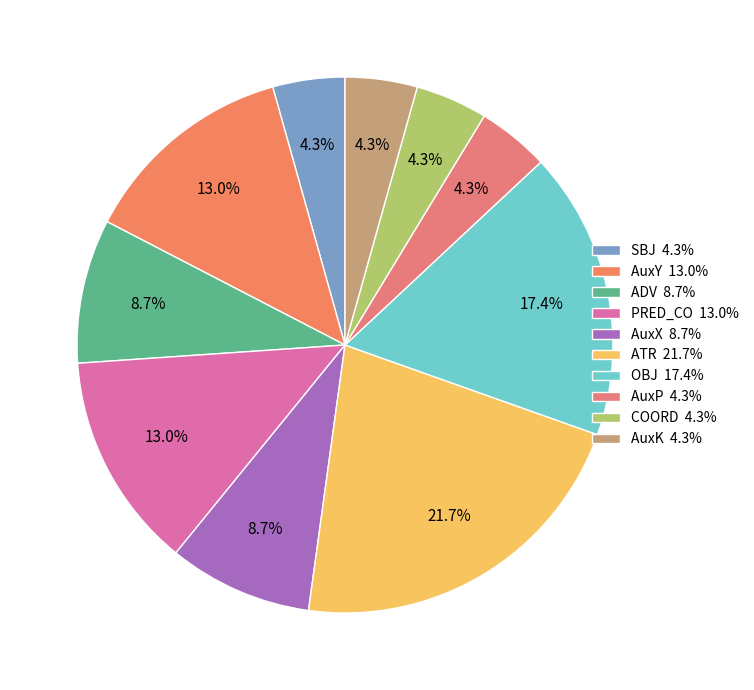

What is the total percentage of AuxP and PRED_CO?

17.4%